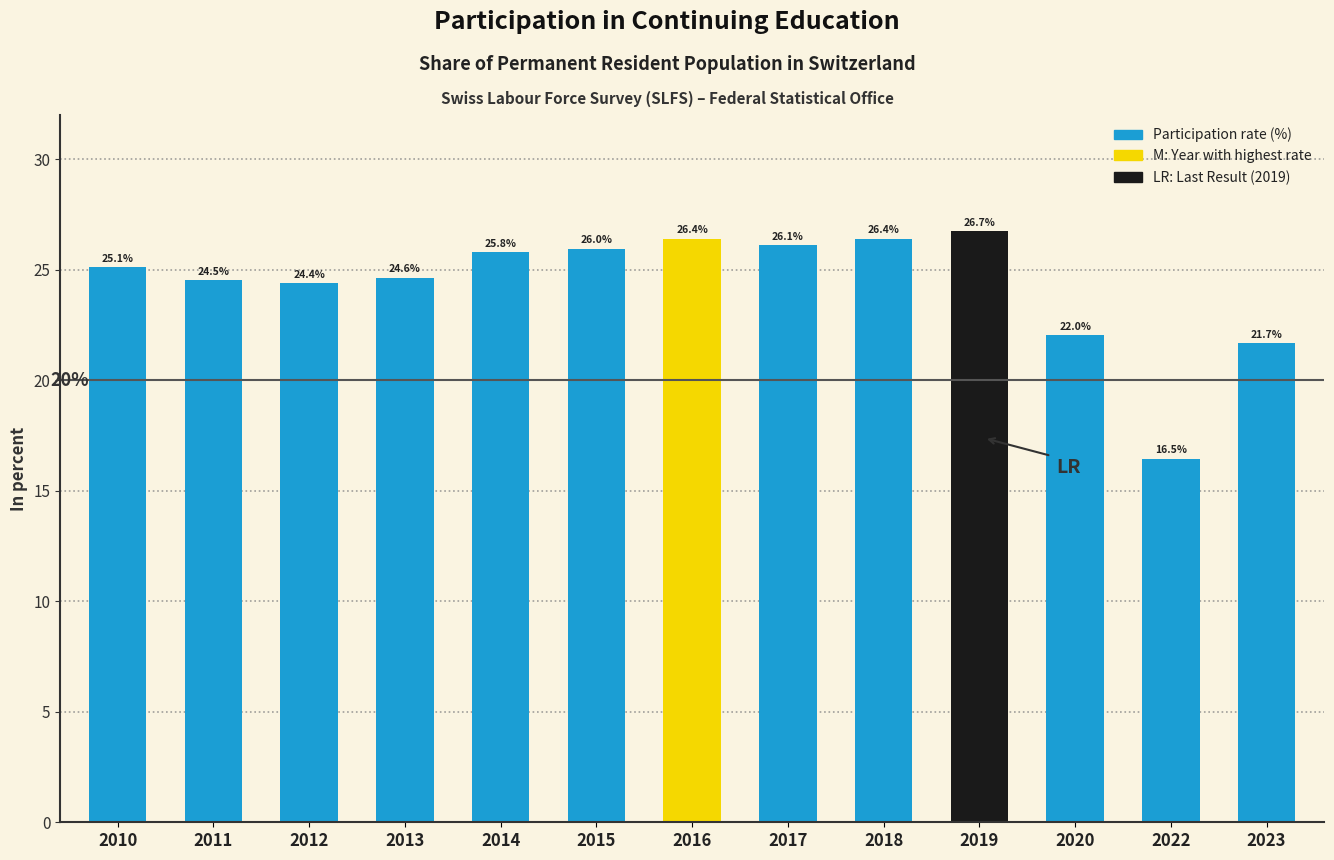

Reading left to right, what are all the values shown in this chart?

25.1	24.5	24.4	24.6	25.8	26.0	26.4	26.1	26.4	26.7	22.0	16.5	21.7